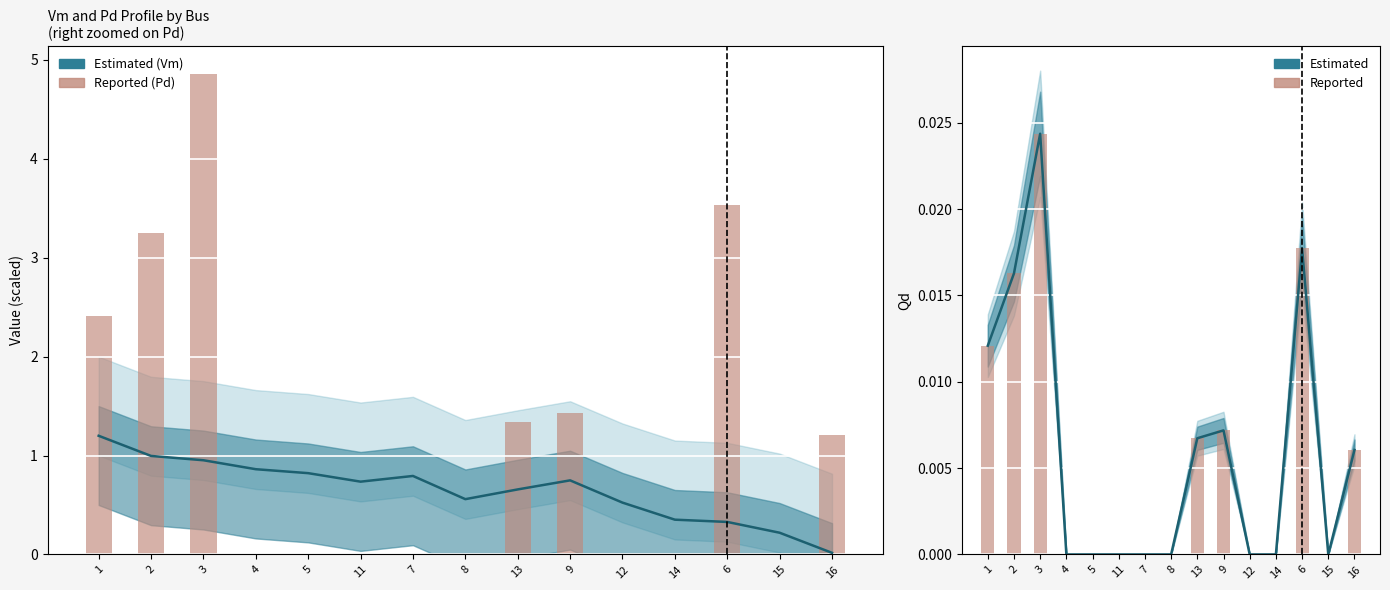

Which series changed the most between 1 and 13?

Reported (Pd)